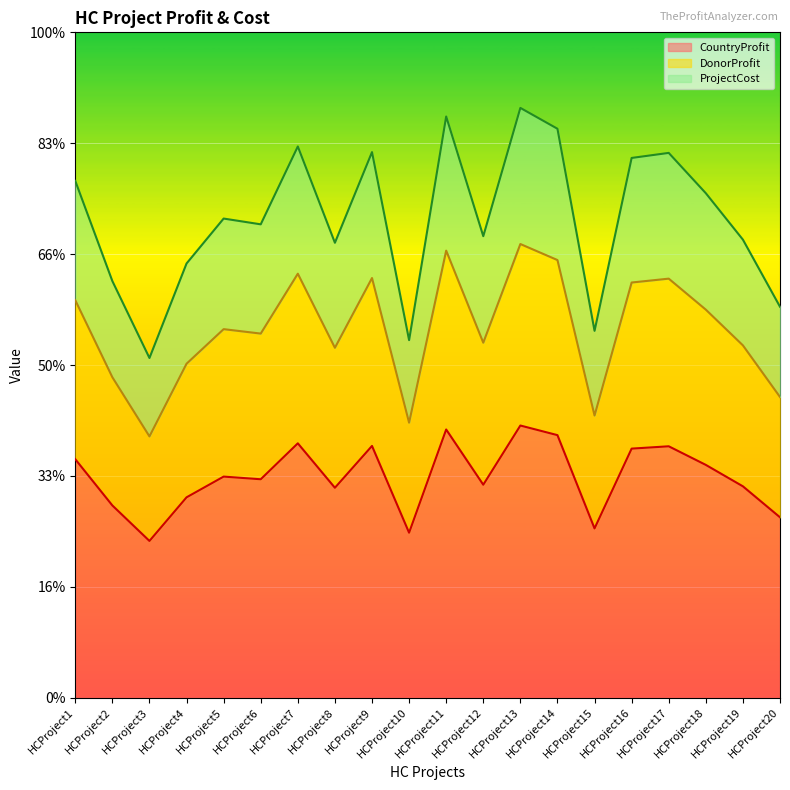

Which has a higher value, HCProject4 or HCProject20?

HCProject4